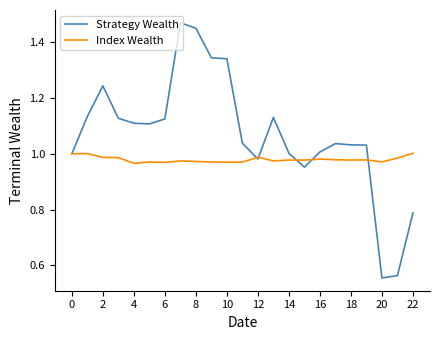

Which series has the largest range (max minus min)?

Strategy Wealth